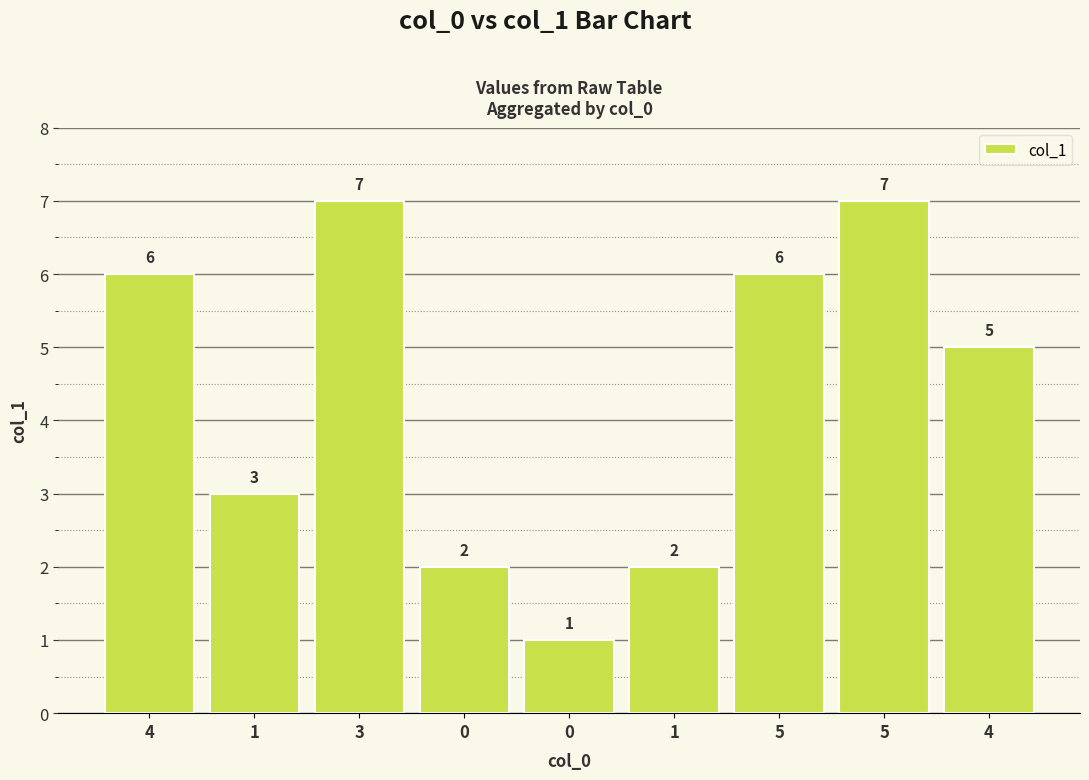

Count the number of data series in this chart.

1